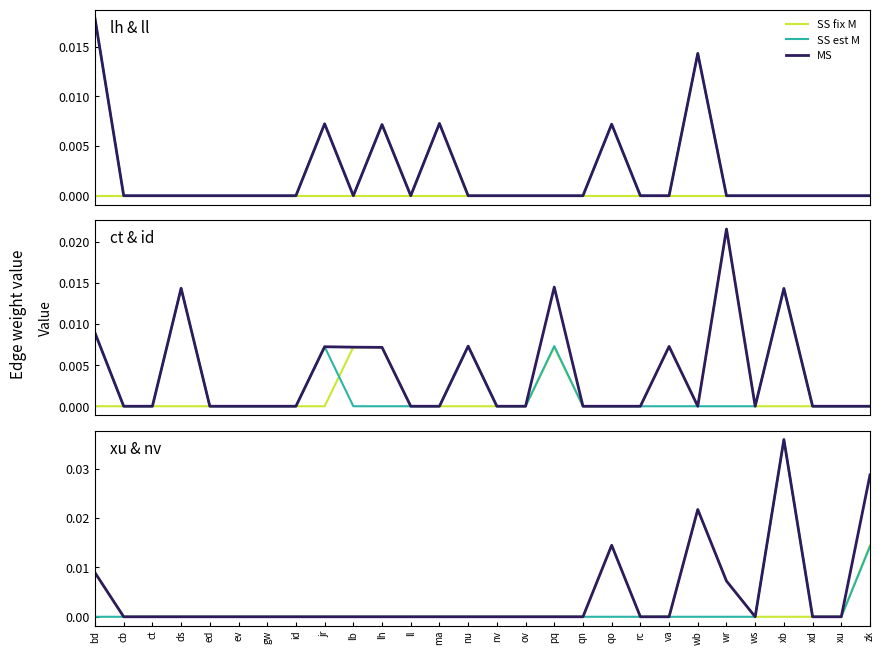

How many interior local valleys does the ll+lh series have?

2